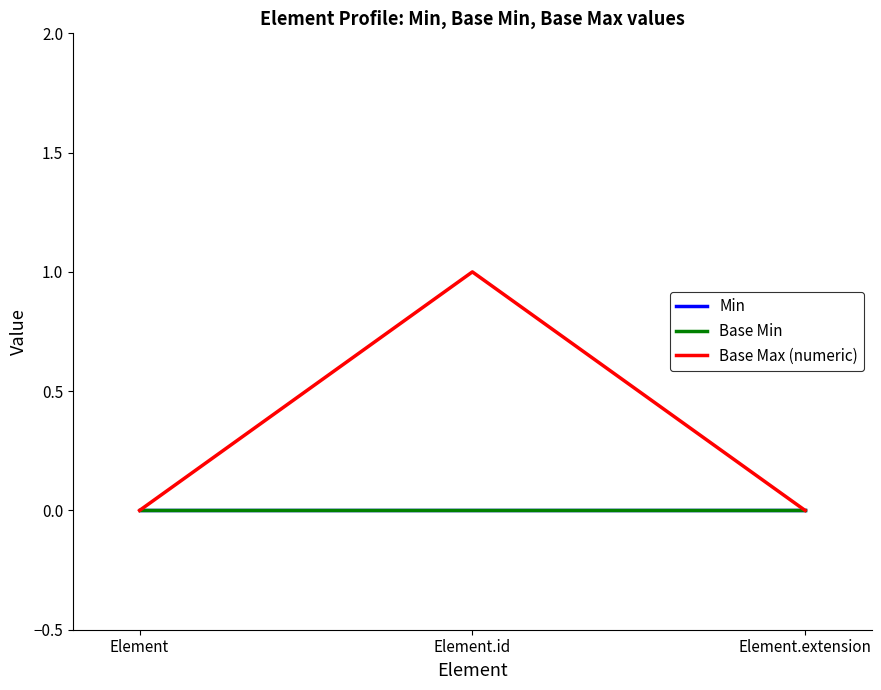

How many lines are shown in the chart?

3